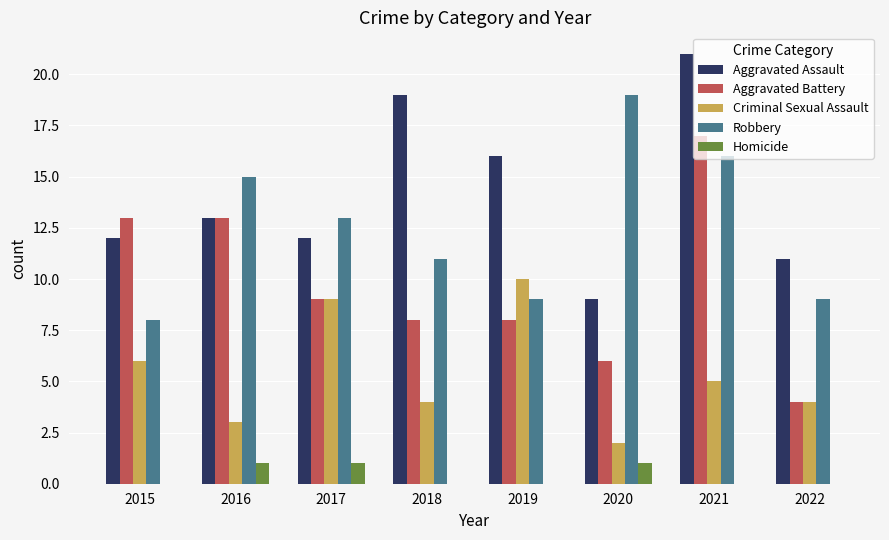

True or false: Aggravated Battery has a value of 2 at 2022.

False